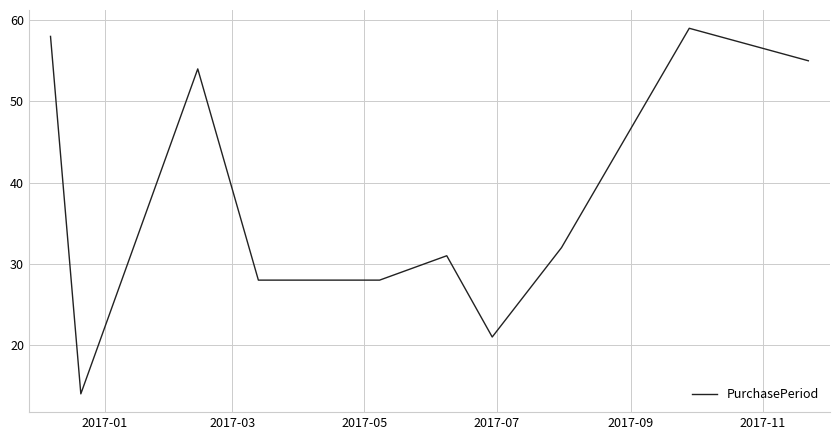

What is the maximum value shown in the chart?

59